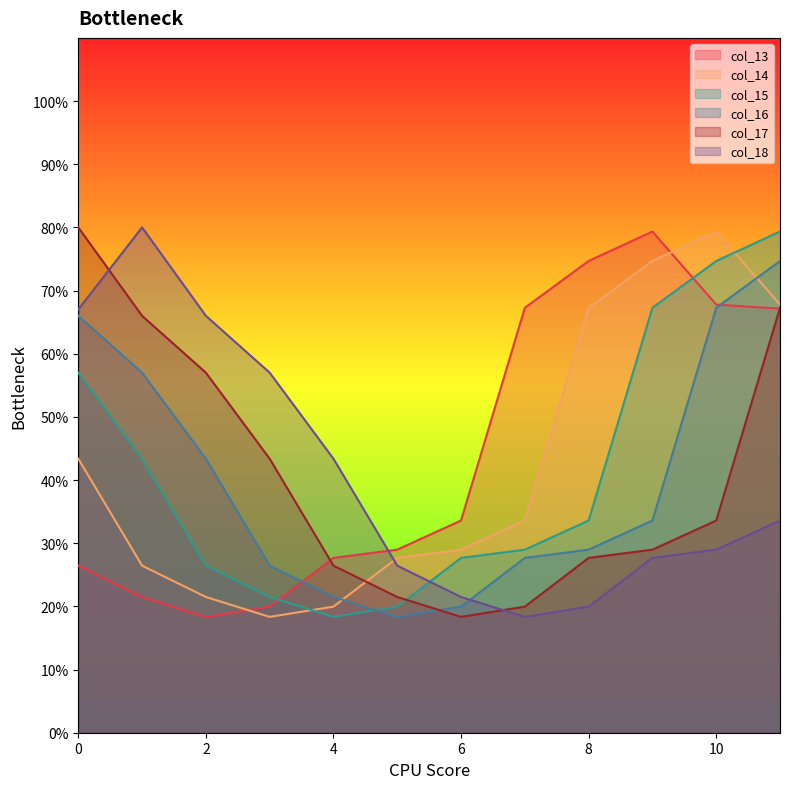

Reading left to right, what are all the values shown in this chart?

col_13: 26.4	21.5	18.3	20.0	27.7	29.0	33.6	67.3	74.7	79.3	67.8	67.1
col_14: 43.4	26.4	21.5	18.3	20.0	27.7	29.0	33.6	67.3	74.7	79.3	67.8
col_15: 57.0	43.4	26.4	21.5	18.3	20.0	27.7	29.0	33.6	67.3	74.7	79.3
col_16: 66.0	57.0	43.4	26.4	21.5	18.3	20.0	27.7	29.0	33.6	67.3	74.7
col_17: 80.0	66.0	57.0	43.4	26.4	21.5	18.3	20.0	27.7	29.0	33.6	67.3
col_18: 67.0	80.0	66.0	57.0	43.4	26.4	21.5	18.3	20.0	27.7	29.0	33.6